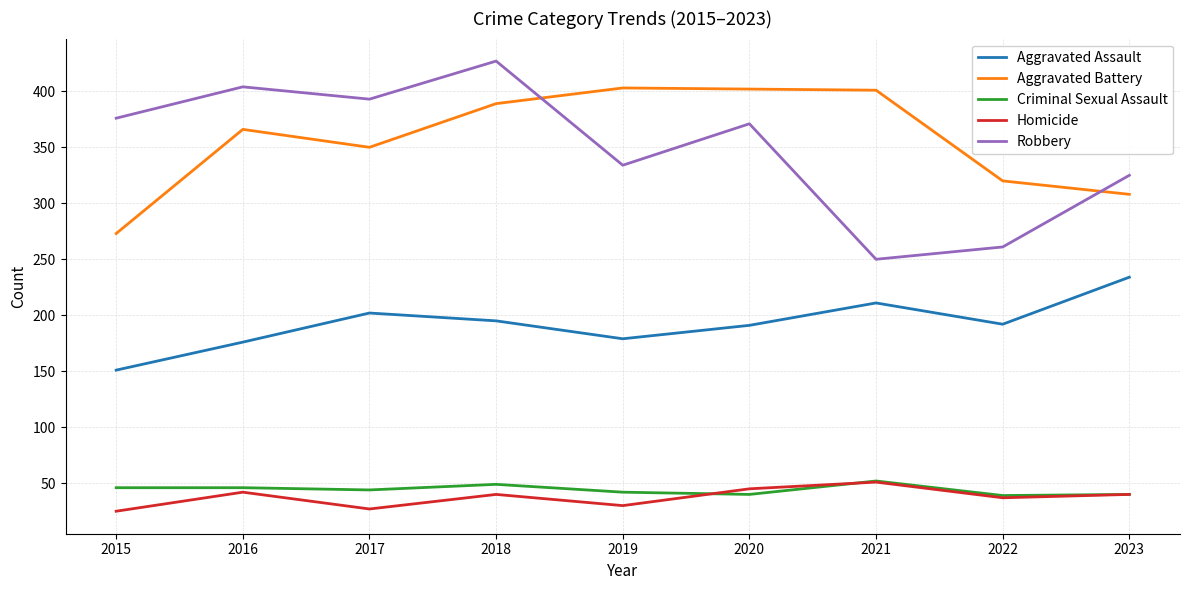

True or false: Robbery has a value of 474 at 2023.

False